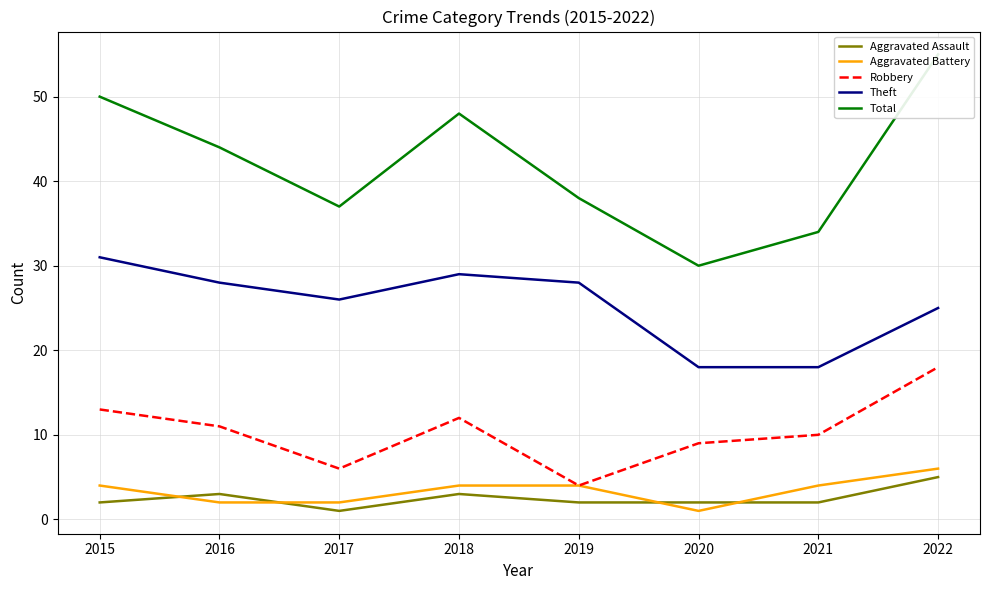

How many lines are shown in the chart?

5